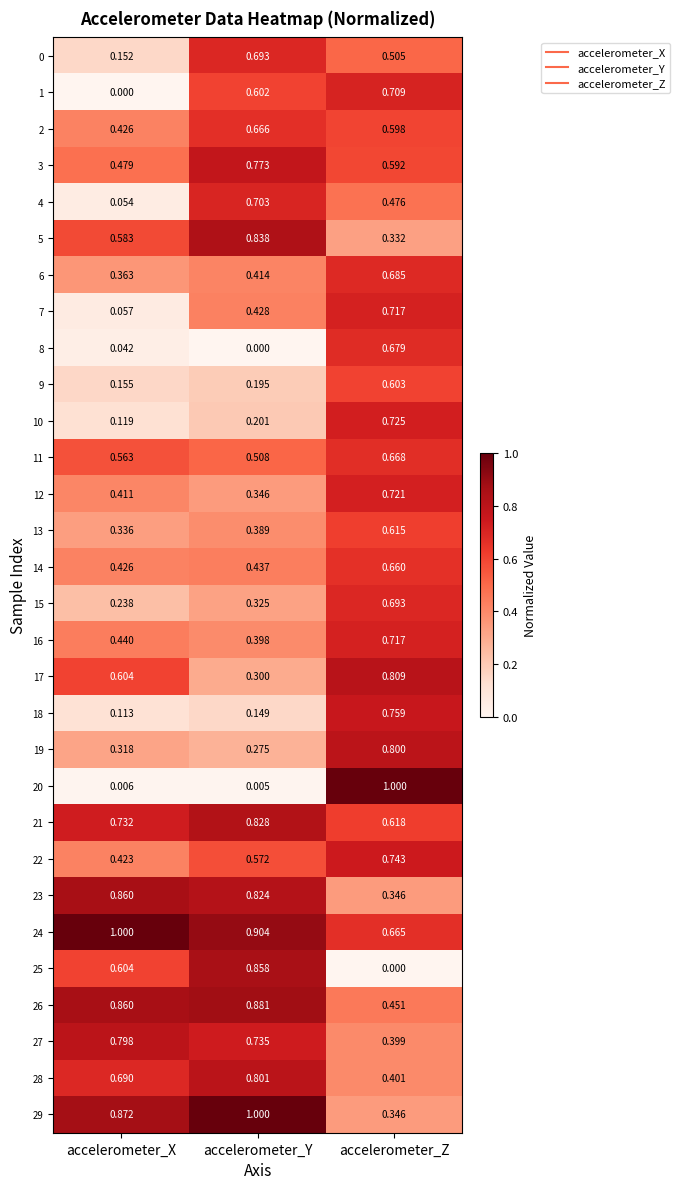

How many distinct data groups are displayed?

30